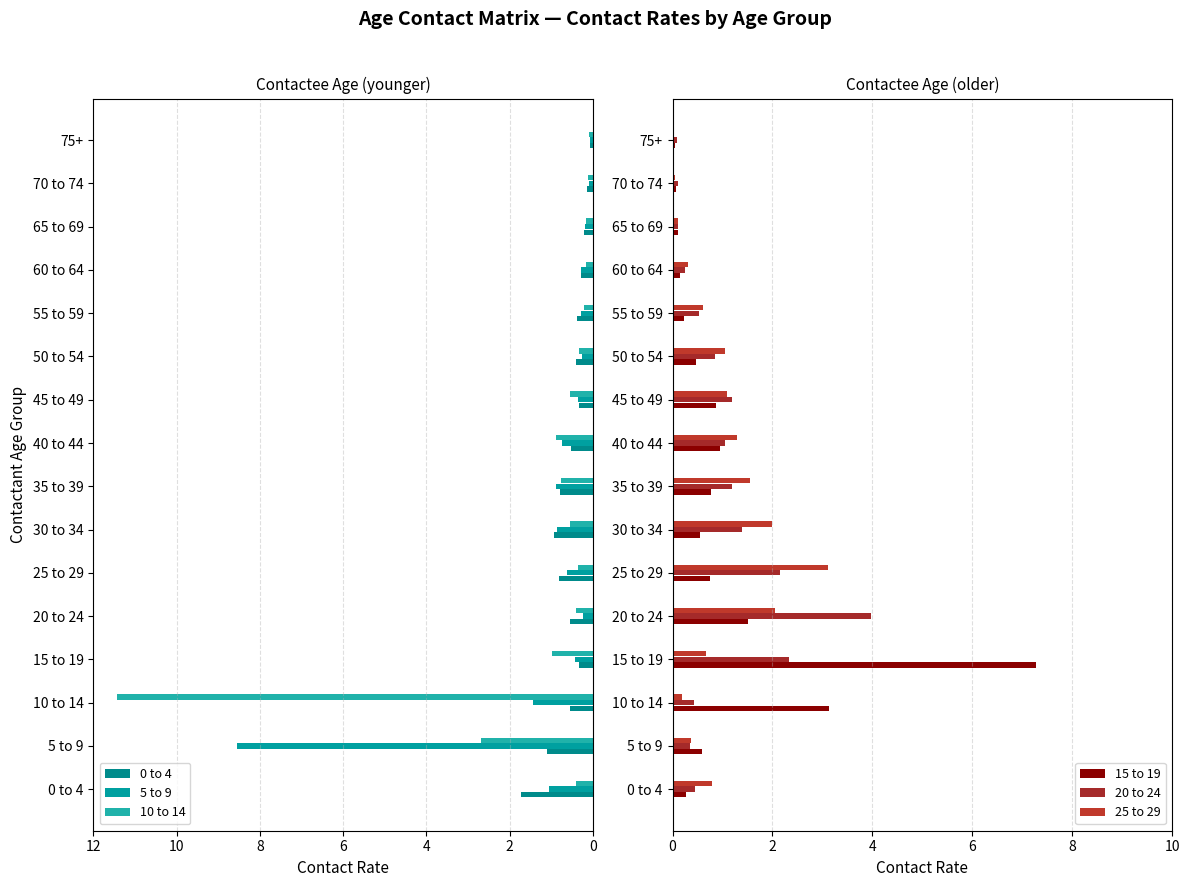

What is the value of the 25 to 29 bar at the 5th from the left?

2.0